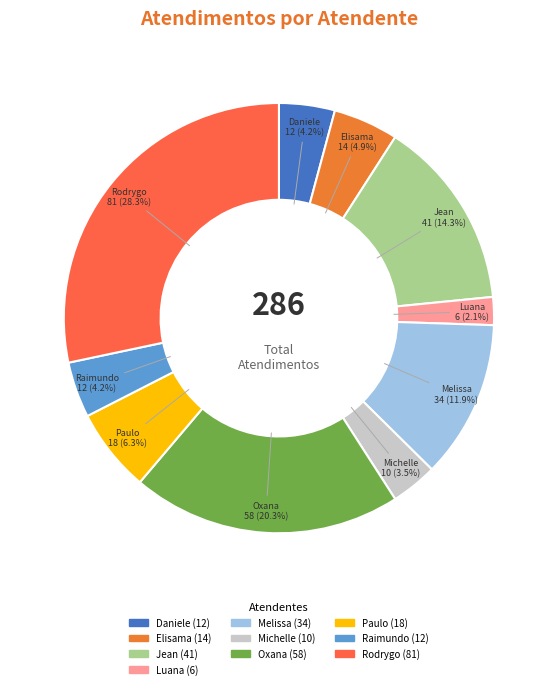

How many segments does this pie chart have?

10